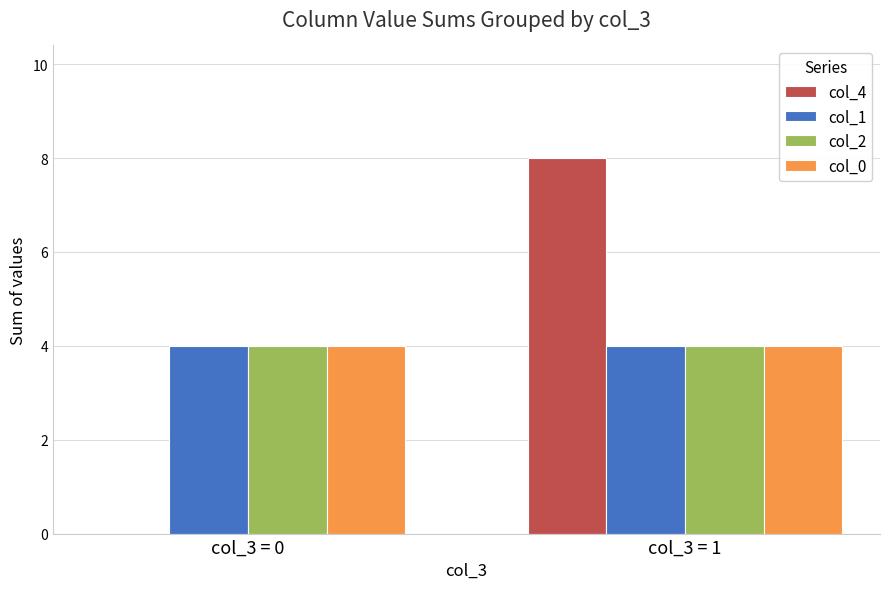

What is the sum of the col_2 values at col_3 = 1 and col_3 = 0?

8